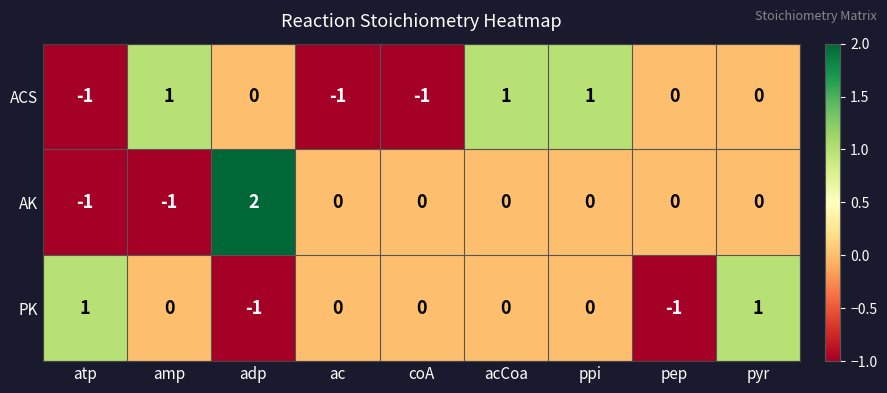

True or false: ACS has a value of 1 at adp.

False